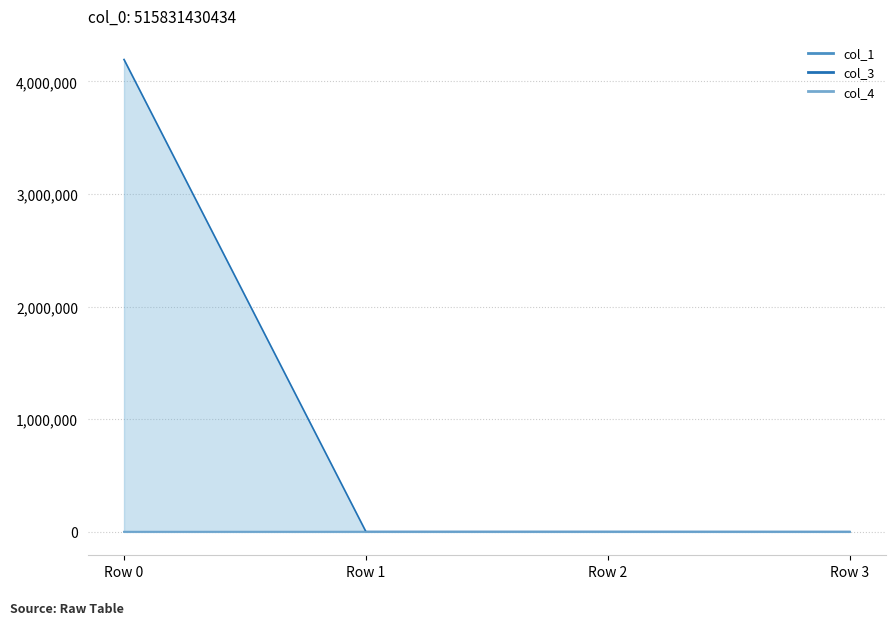

The value of col_1 at Row 3 is 50.8. True or false?

True